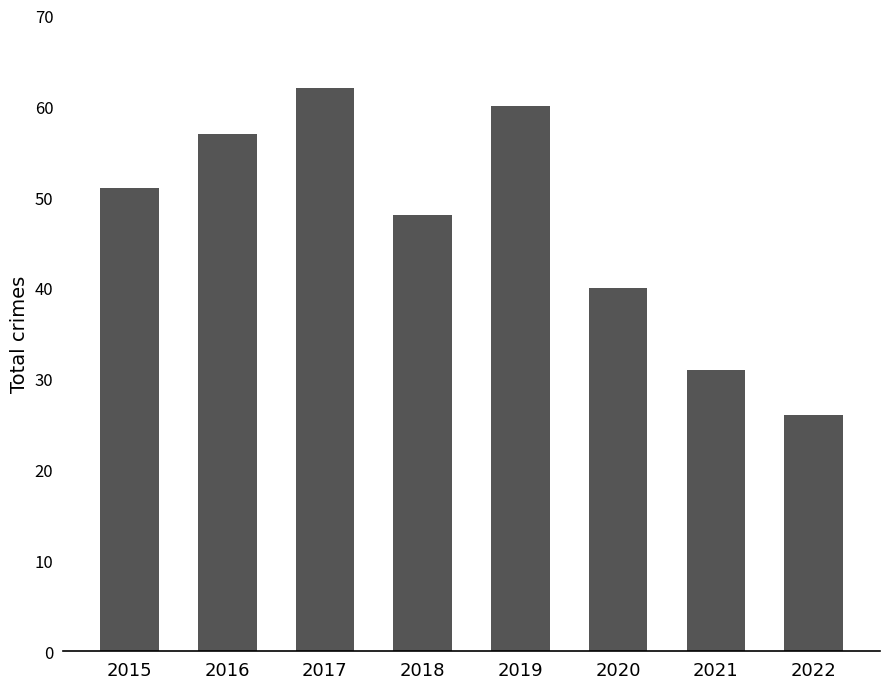

Which category has the lowest value across all series?

2022